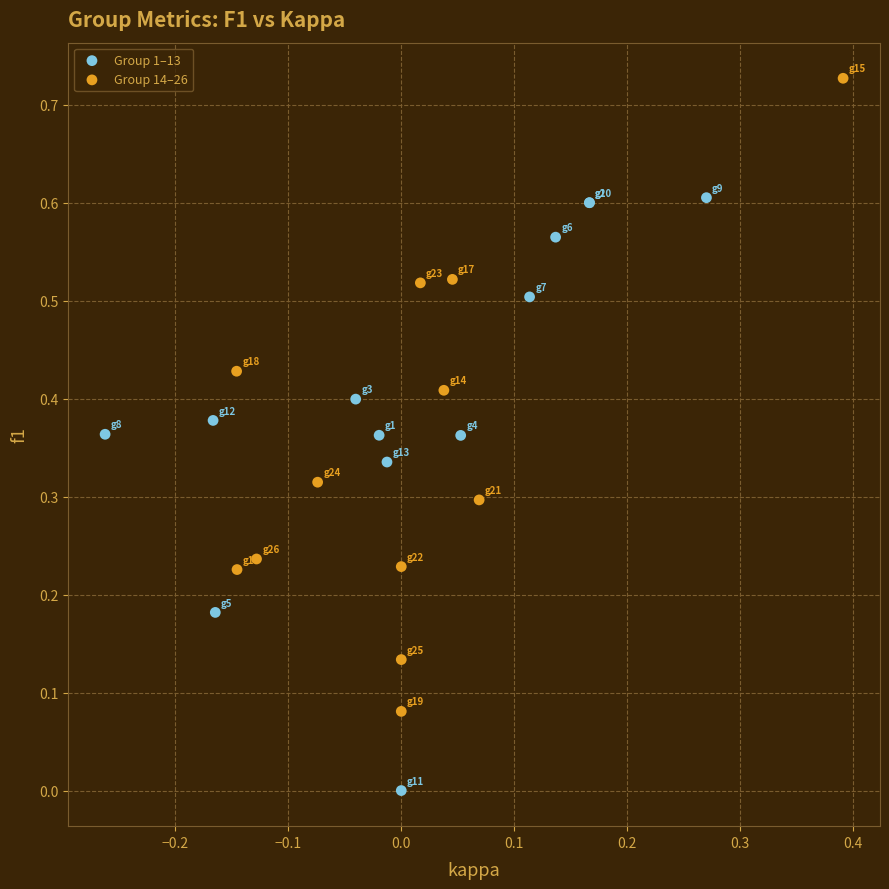

Which series contains the highest Y value?

Group 14–26